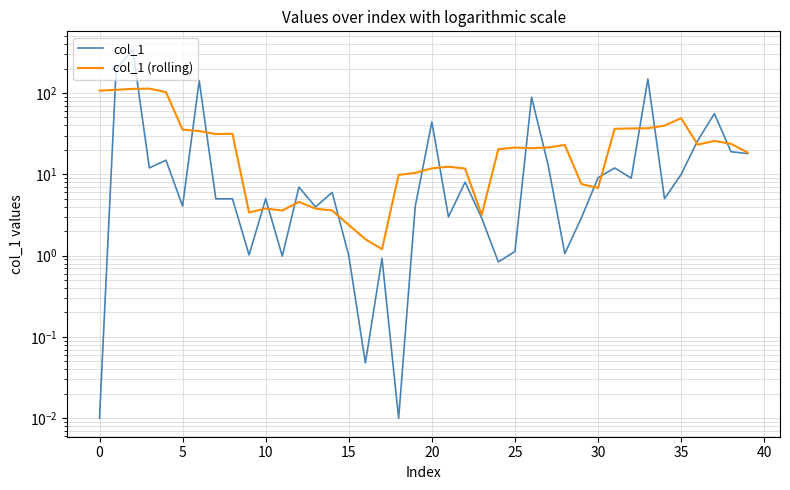

List the series in order of their peak value, highest first.

col_1, col_1 (rolling)